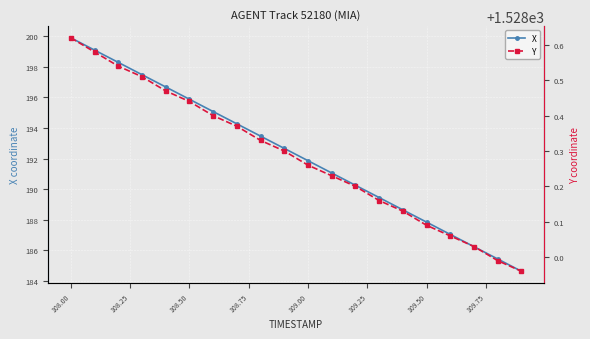

What is the minimum value shown in the chart?

184.6